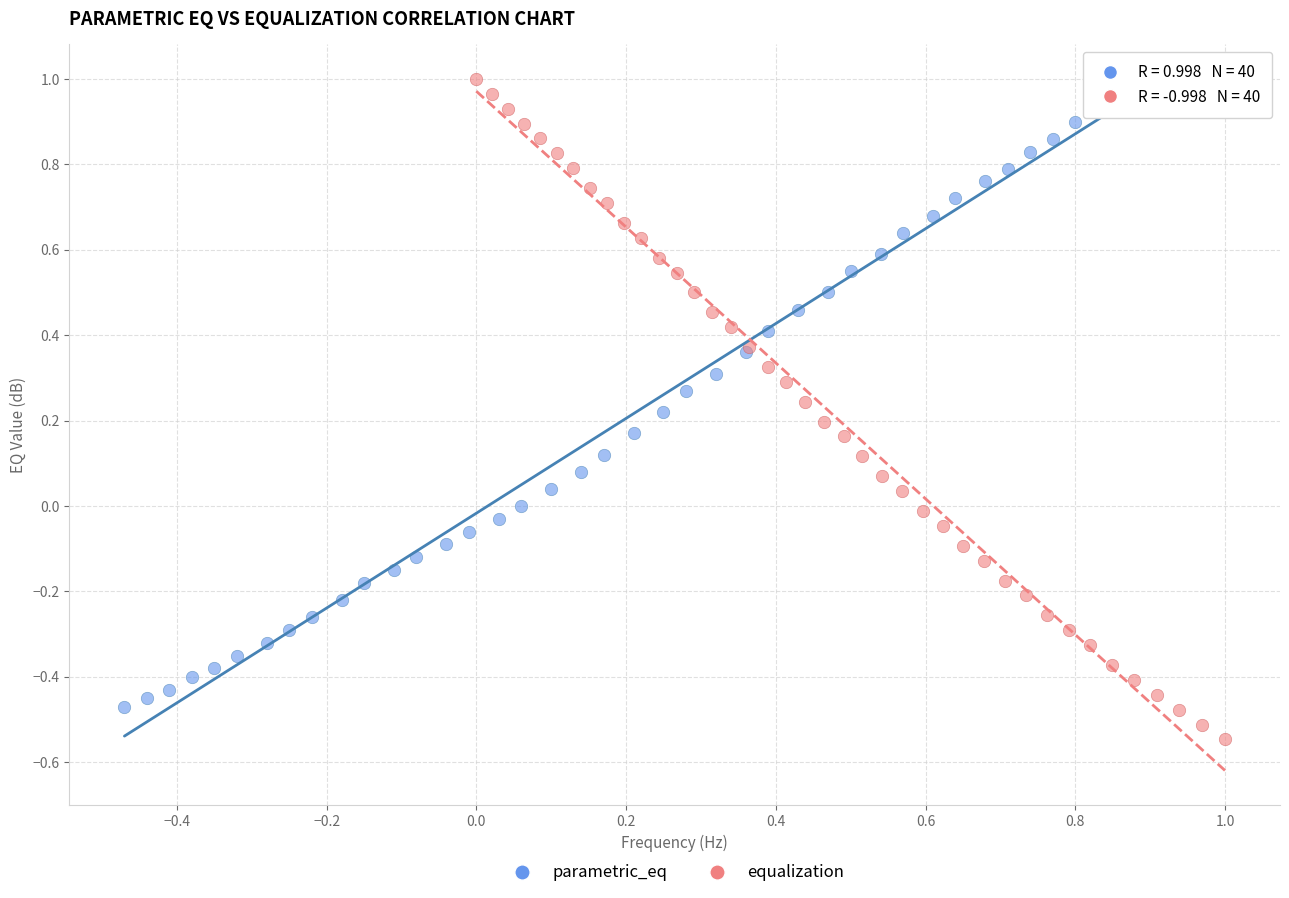

Which series has the widest spread of Y values?

equalization